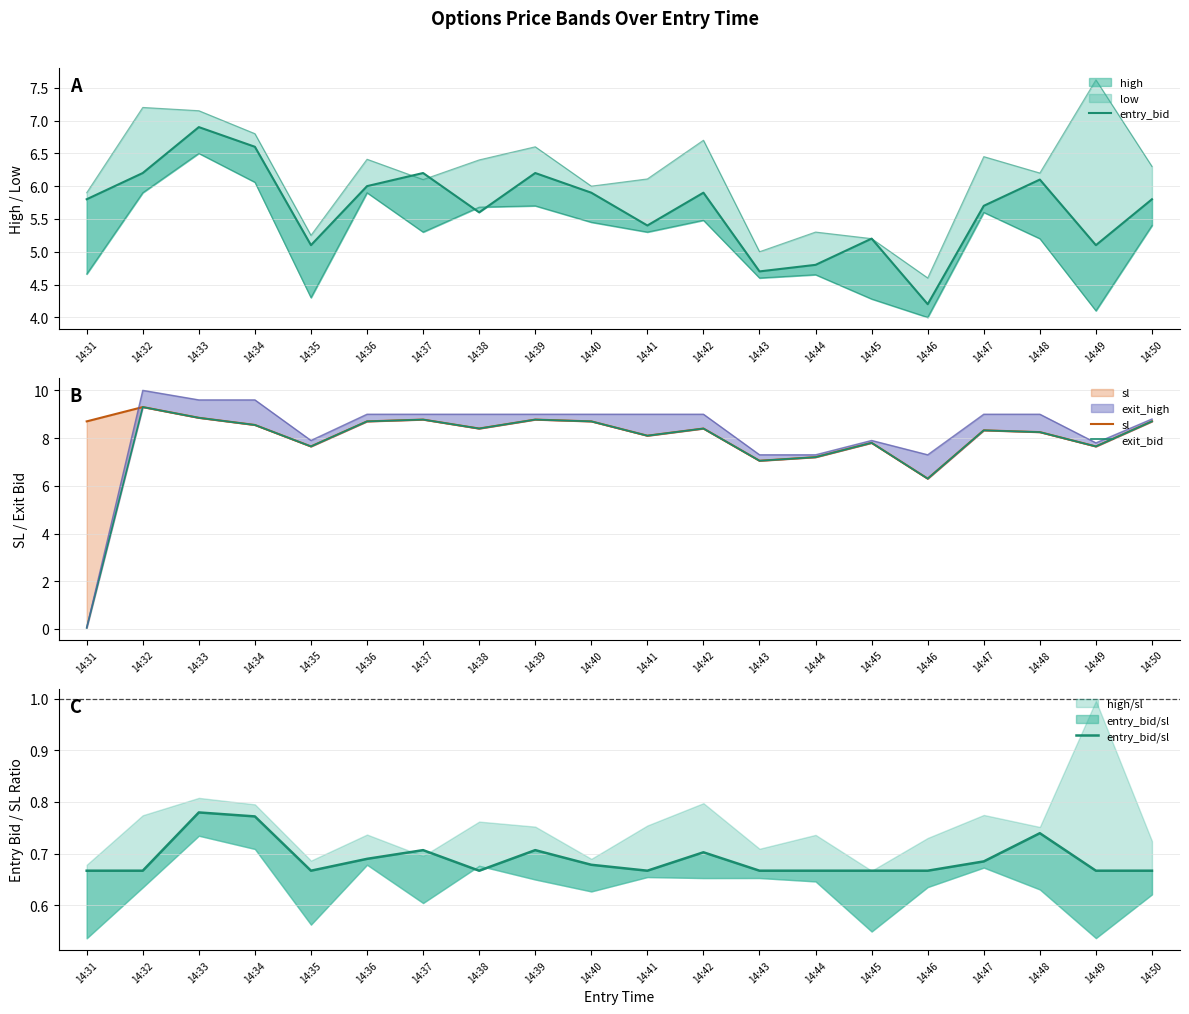

Between 14:35 and 14:50, which series saw the biggest shift?

sl